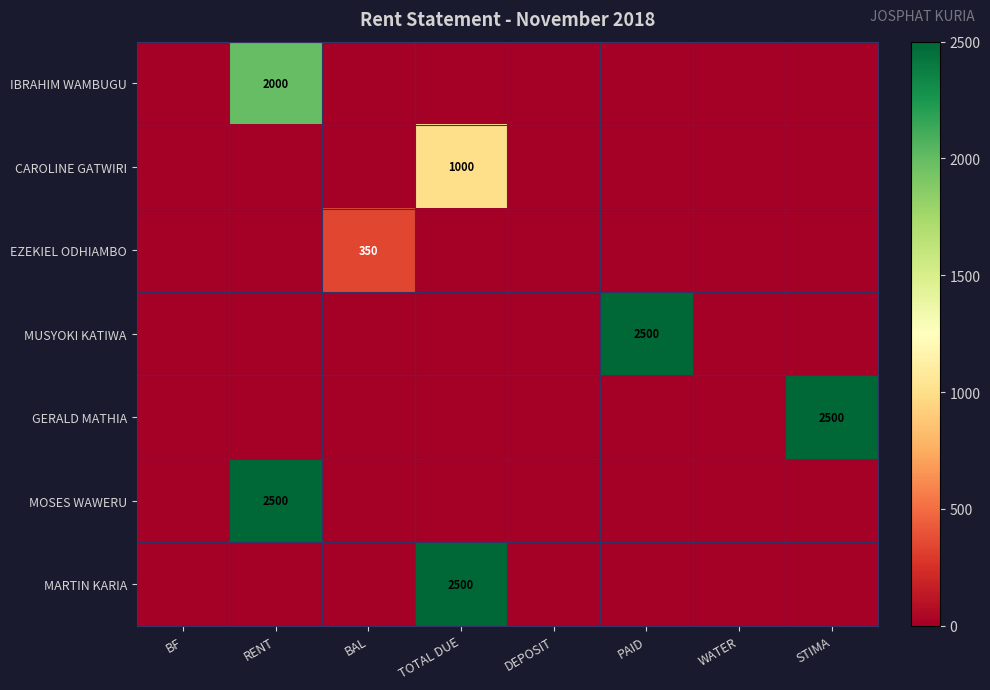

The value of EZEKIEL ODHIAMBO at BAL is 350. True or false?

True